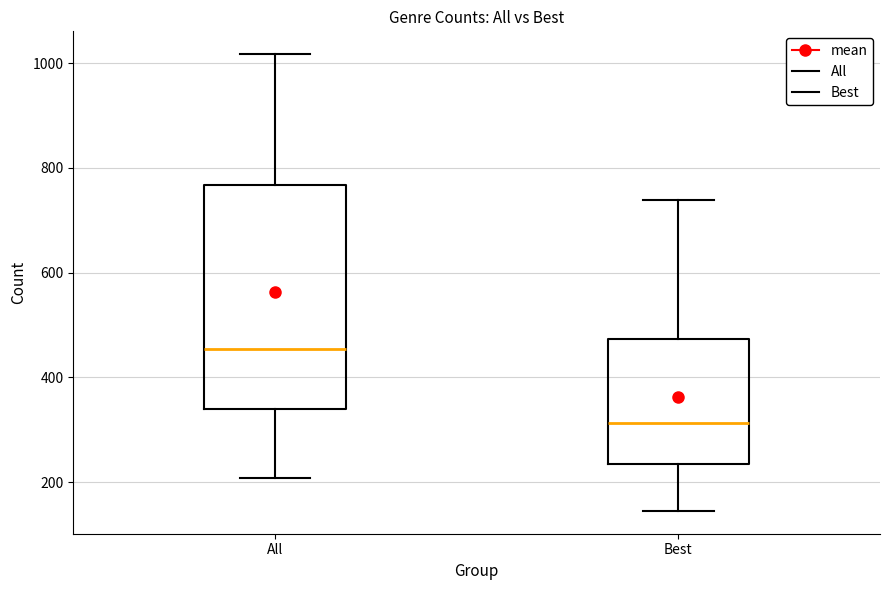

Which box is the tallest, from its lower edge to its upper edge?

All